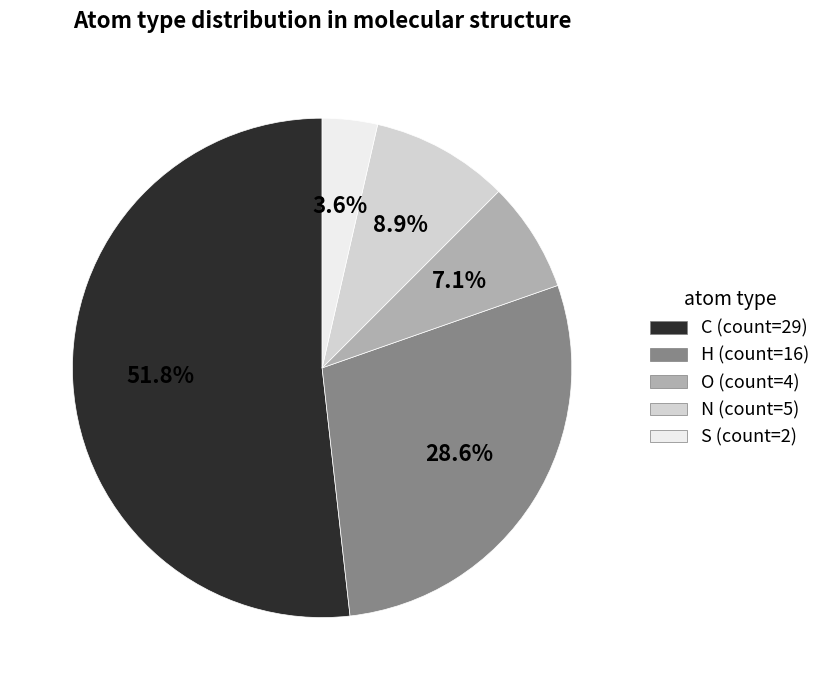

To the nearest percent, what percentage of the pie is N?

9%